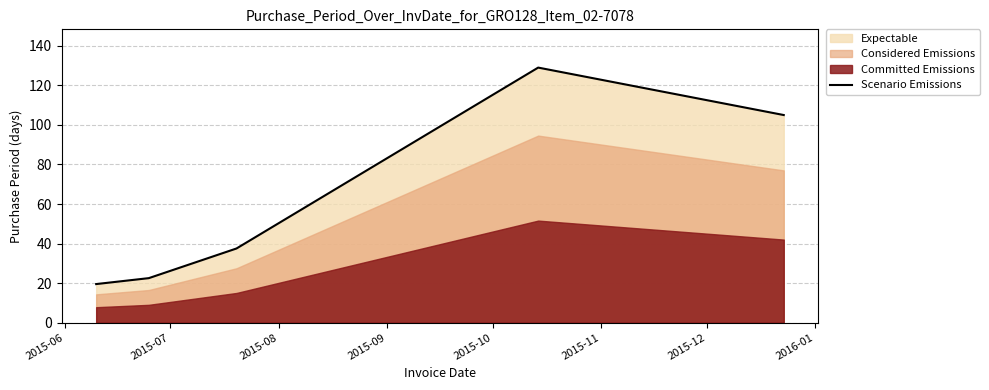

What is the highest value of the Scenario Emissions series?

129.0